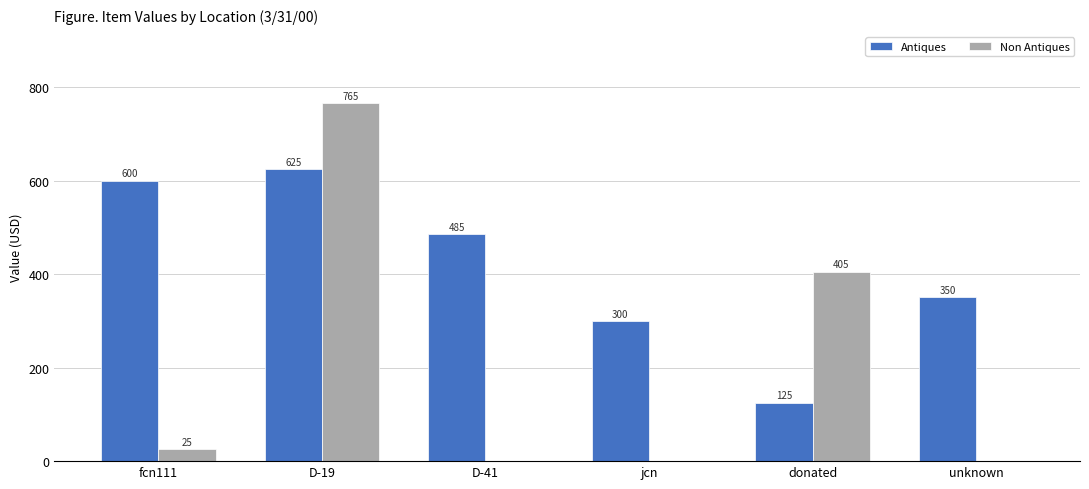

What is the total value across all series at jcn?

300